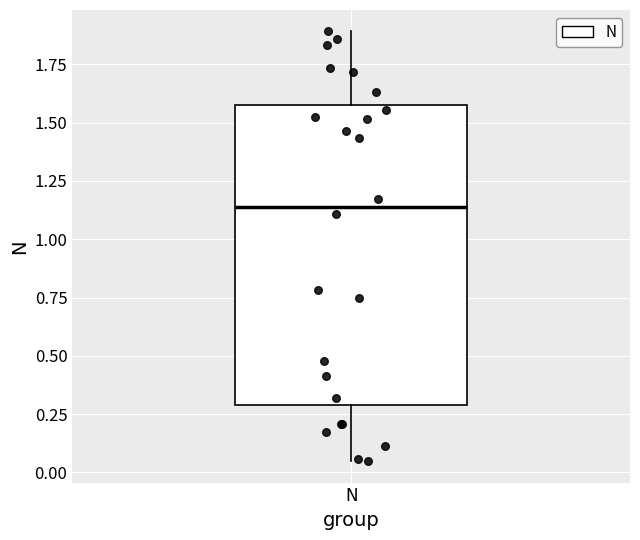

Where does the upper whisker of the box for N end on the y-axis? The values are not printed on the chart, so give them approximately, as read against the axis.

1.90